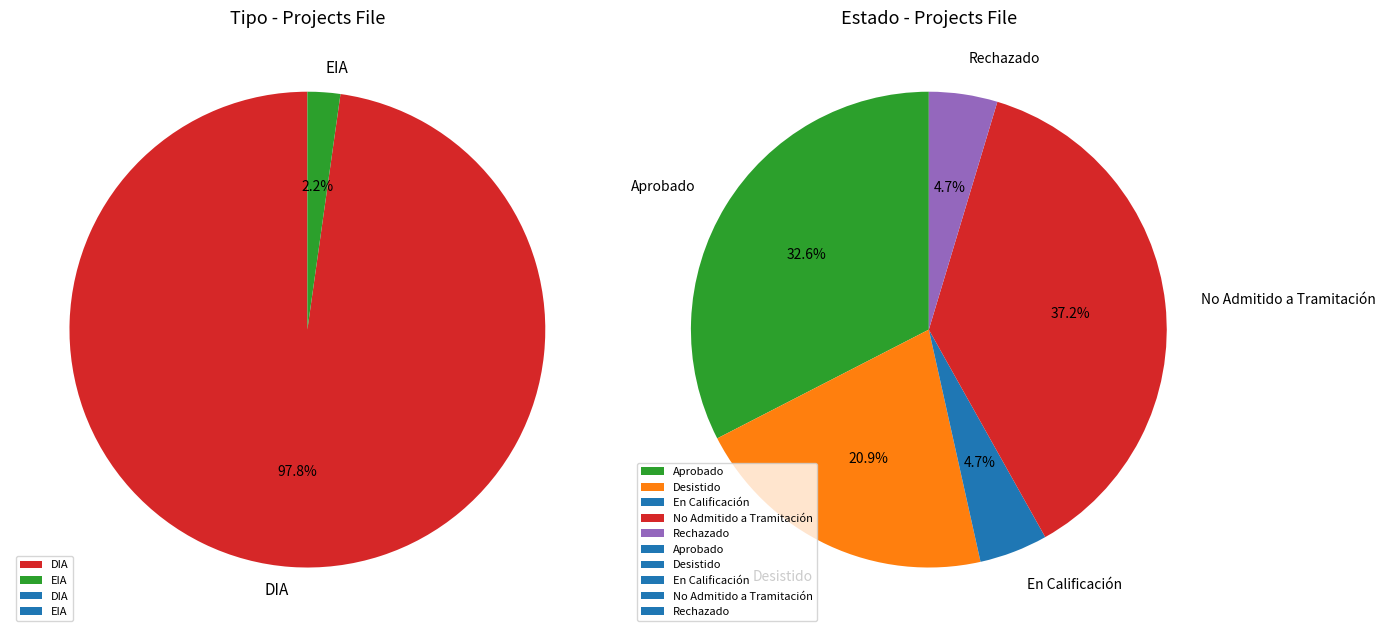

Which category accounts for the majority?

DIA